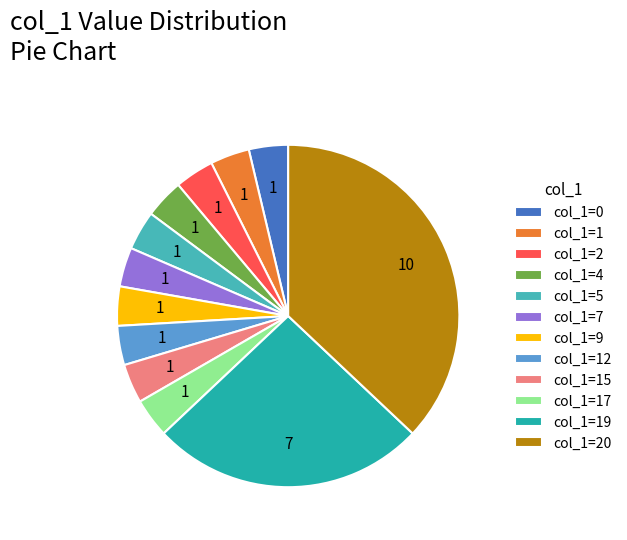

Between col_1=20 and col_1=17, which is larger?

col_1=20